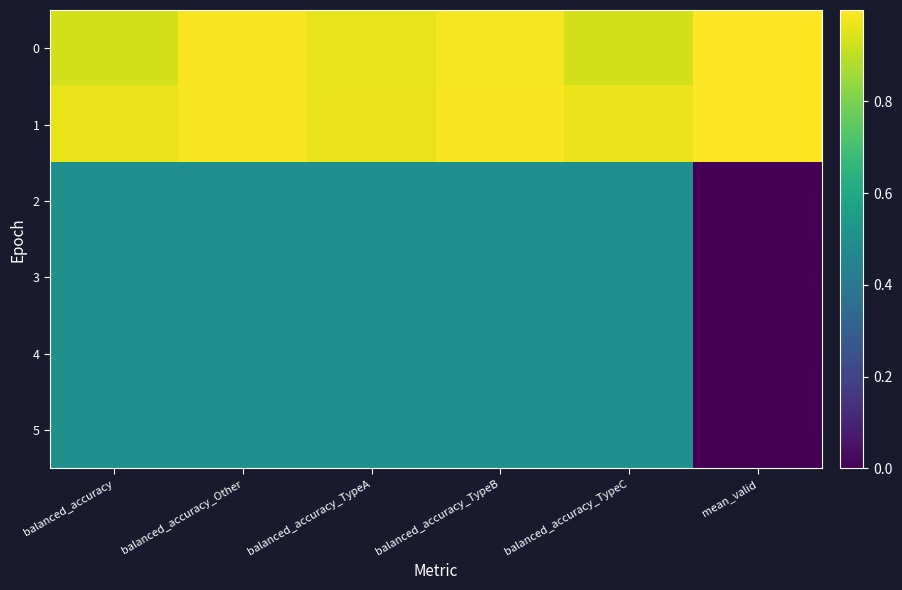

What is the greatest value displayed?

1.0